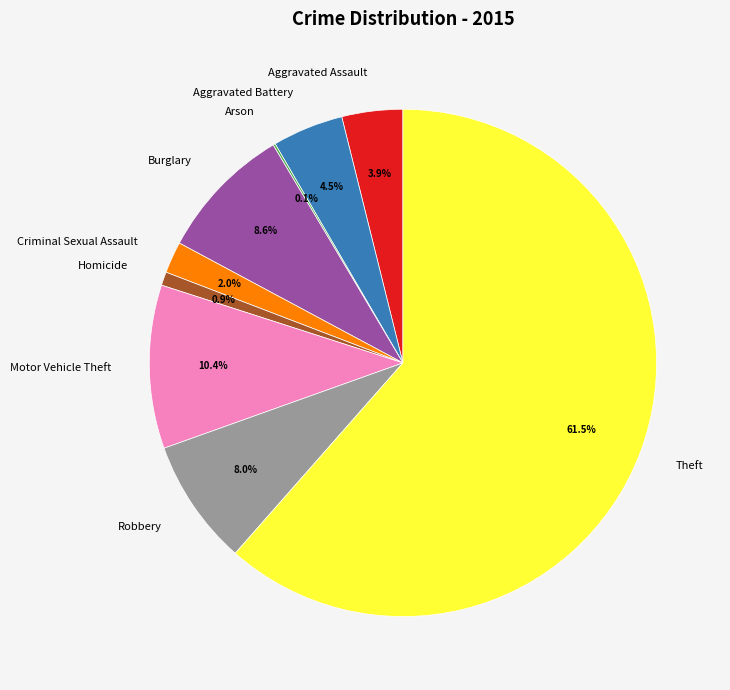

Which slice is the largest?

Theft